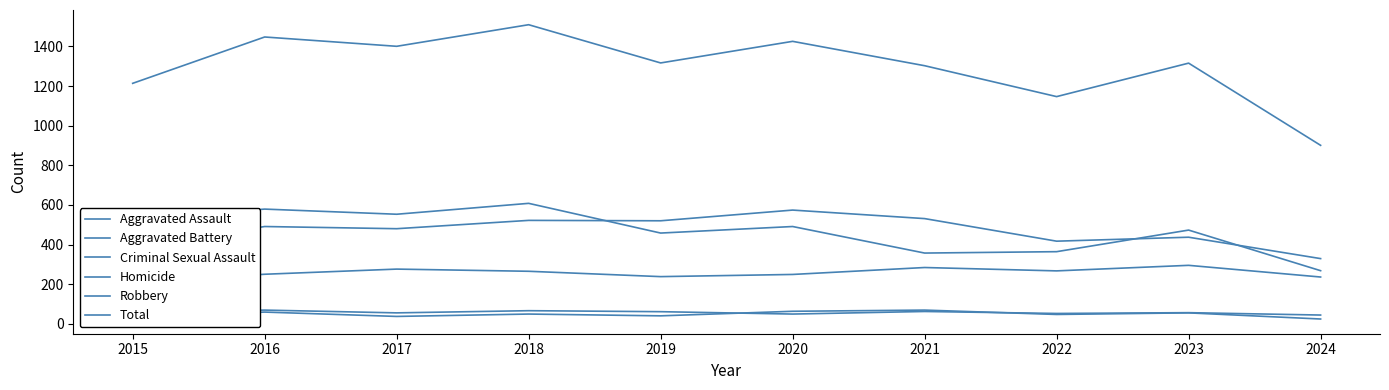

Where is the first local minimum for Aggravated Battery?

2017